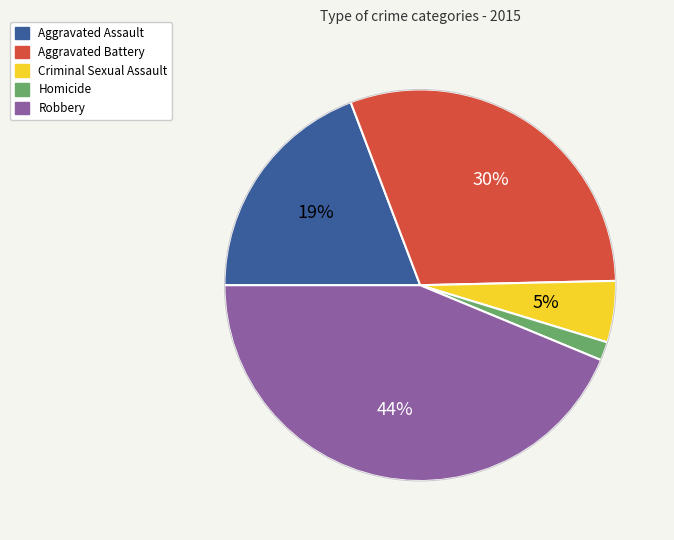

Do Aggravated Battery and Robbery together represent more than half of the pie?

Yes